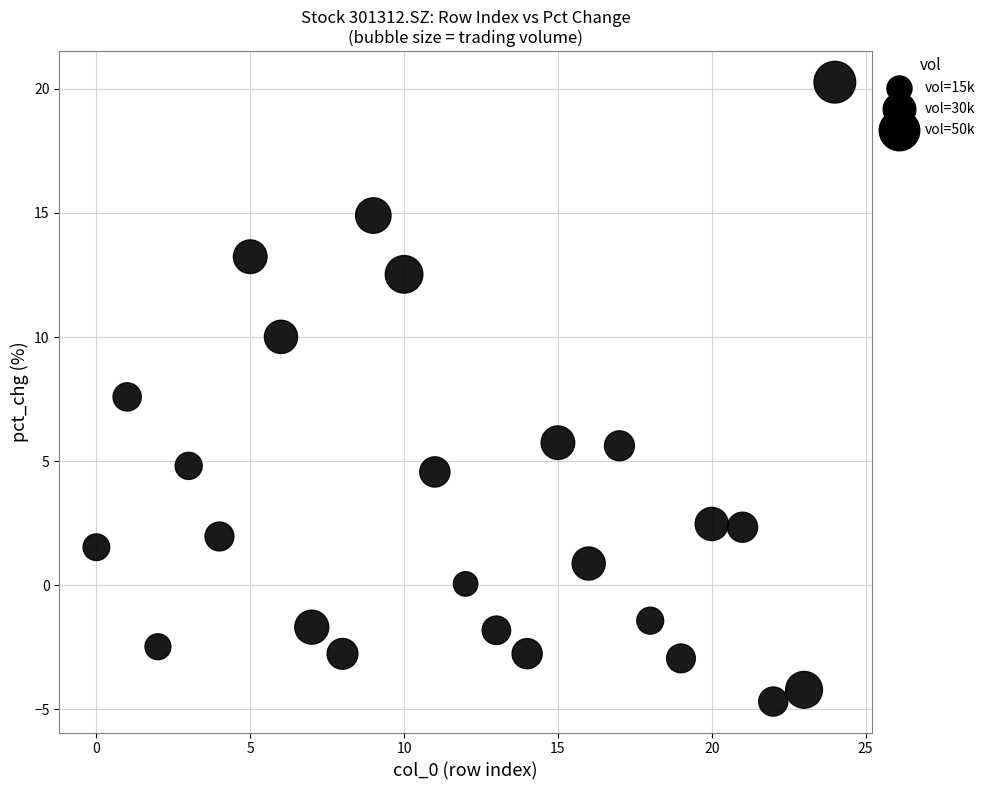

What is the range of Y values (max minus min)?

24.9